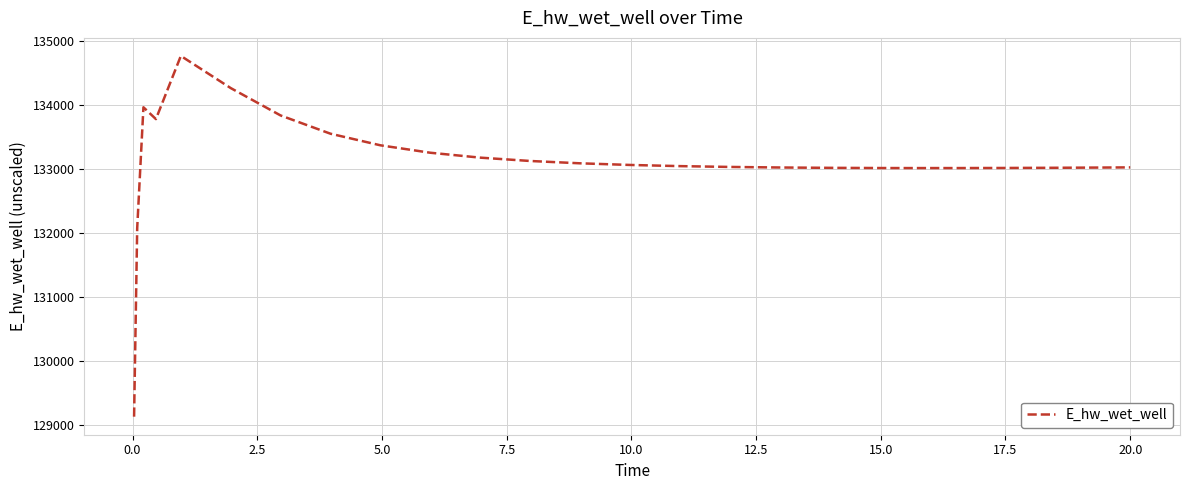

What is the difference between the maximum and minimum values?

5636.4